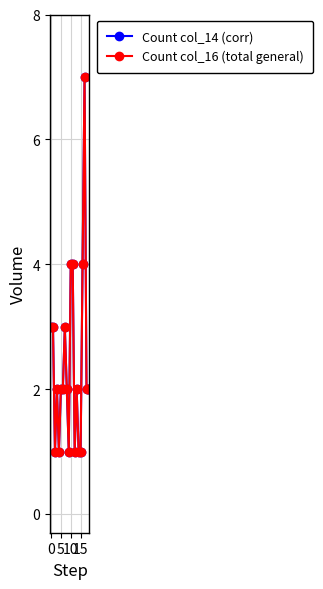

At which category is the sum across all series the highest?

17